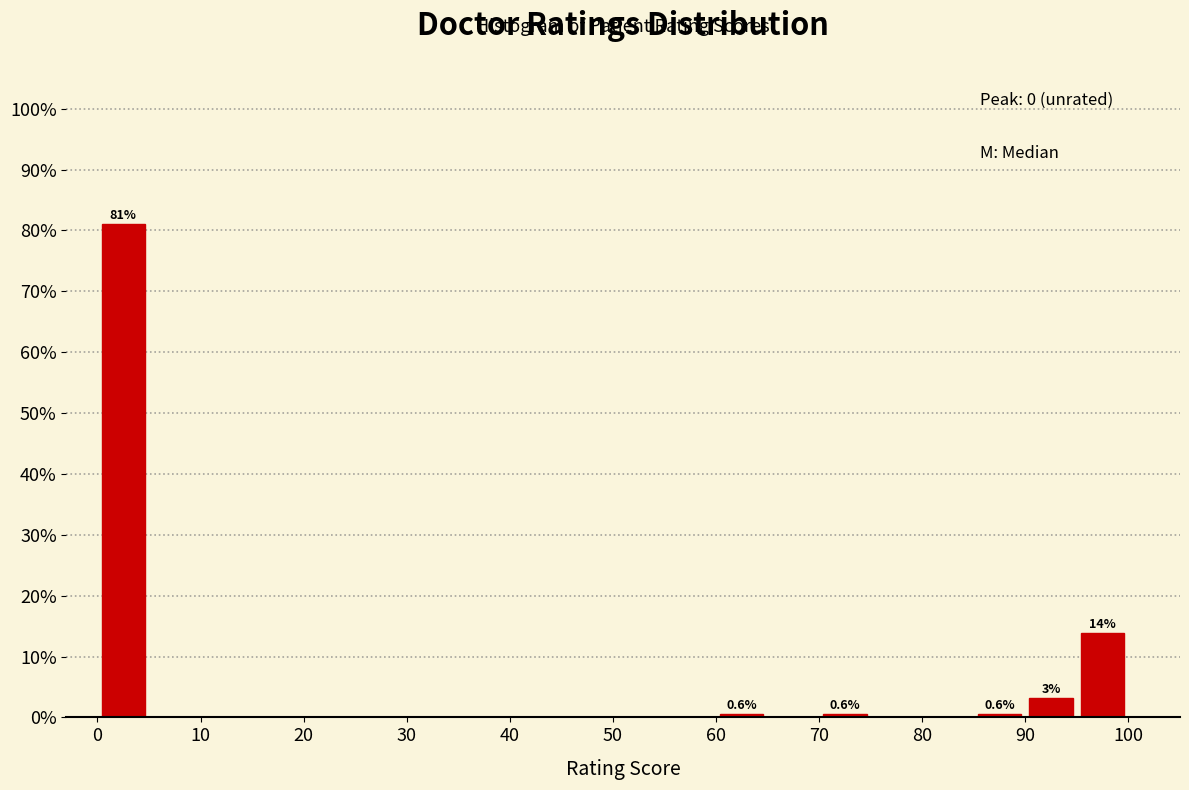

Over which range of the x-axis is the bar tallest?

0 to 5